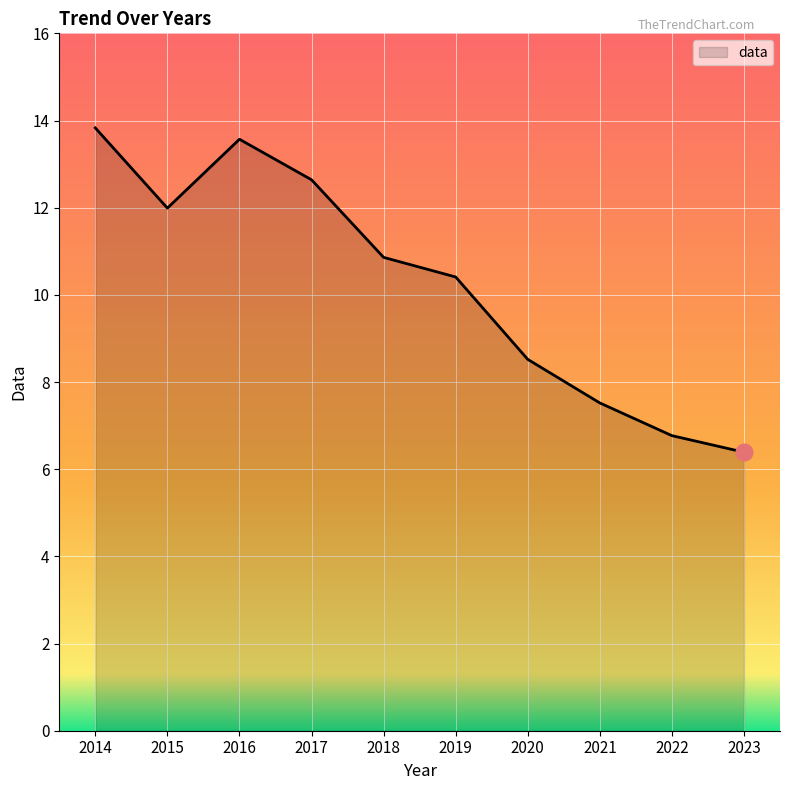

What is the change in value from 2019 to 2021?

-2.9